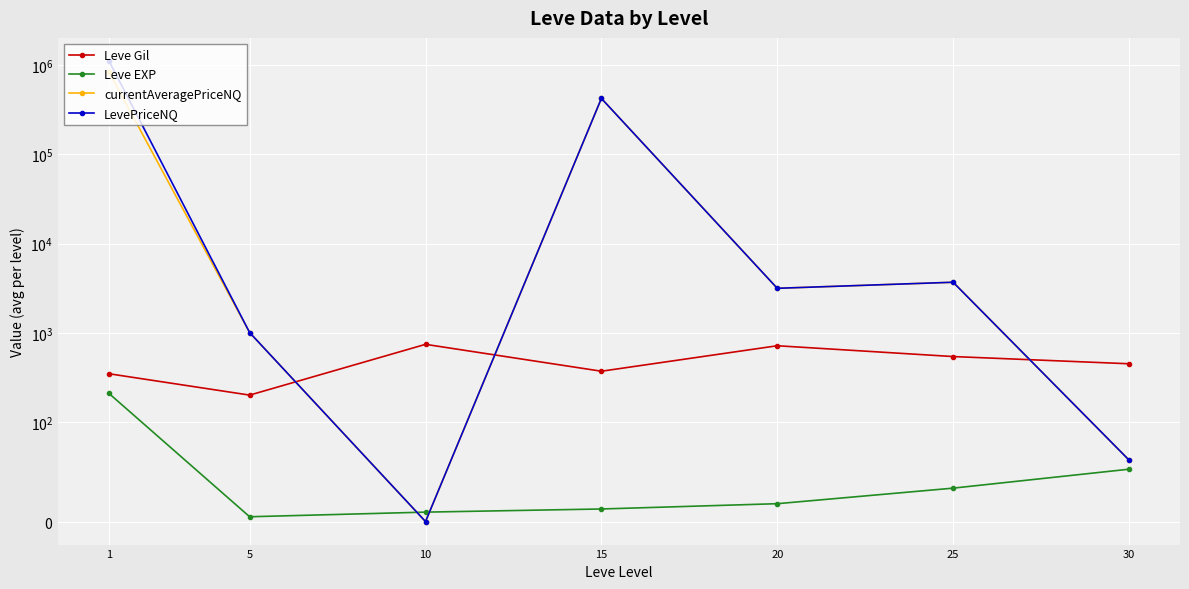

What is the greatest value displayed?

1113071.7